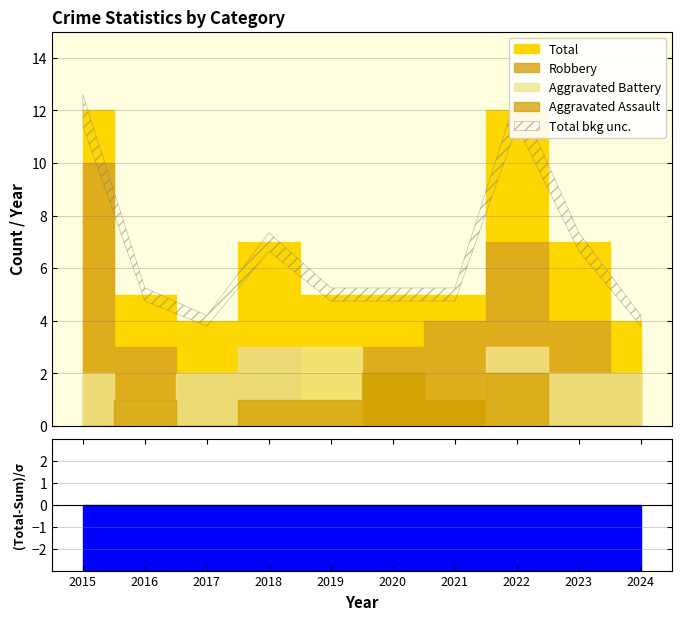

Where is Aggravated Battery nearest to the value 1?

2016